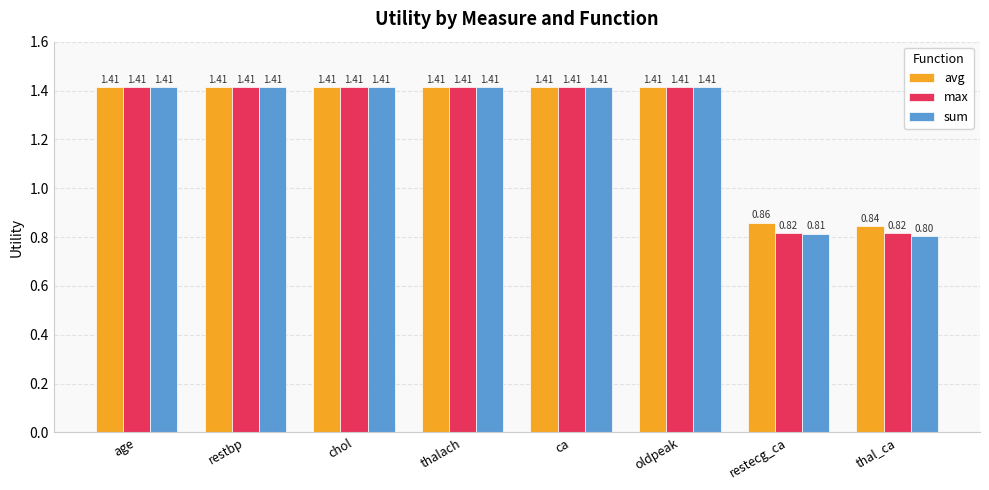

What is the sum of the avg values at age and oldpeak?

2.8